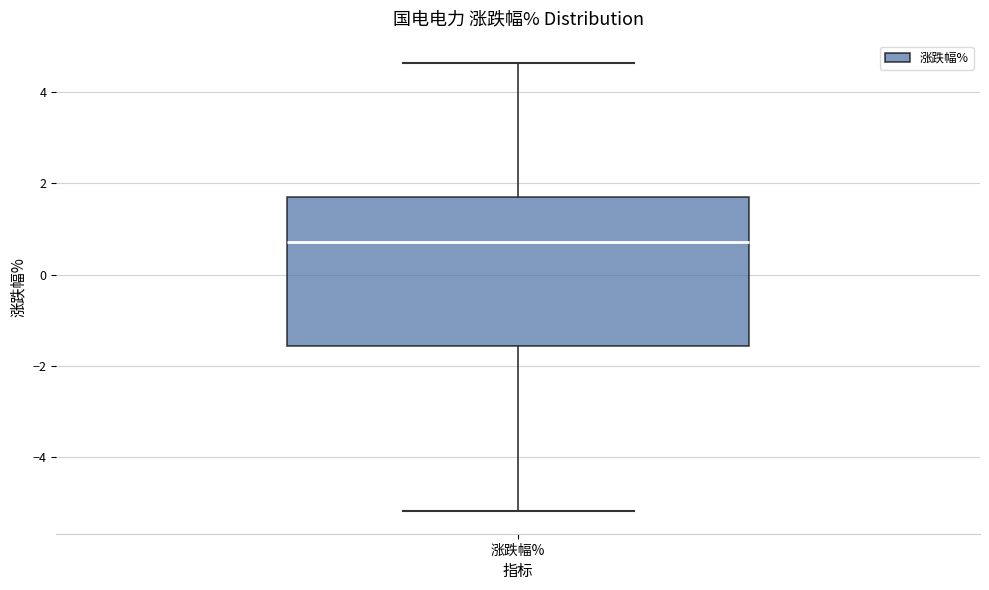

Read this box plot against the y-axis: the position of the median line, the range covered by the box, and the ends of both whiskers. The values are not printed on the chart, so give them approximately, as read against the axis.

median 0.8, box -1.6 to 1.6, whiskers -5.2 to 4.6